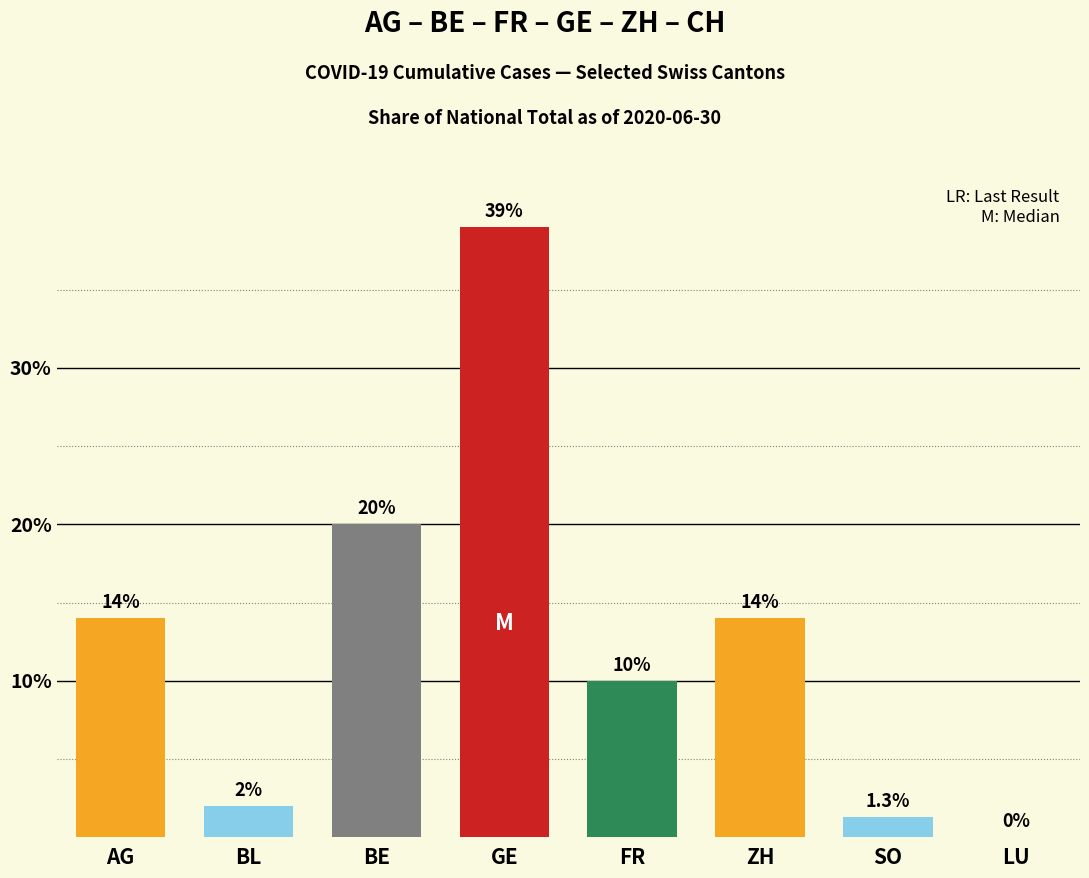

What is the change in value from BL to GE?

+37.0